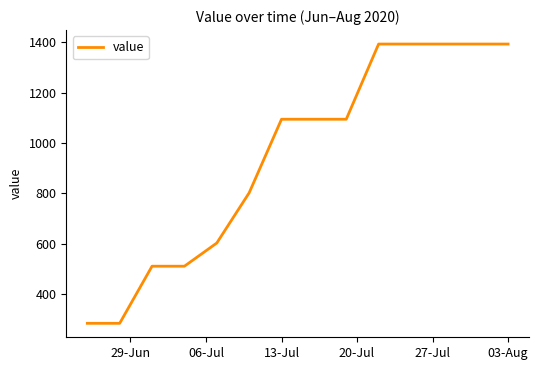

What is the difference between the maximum and minimum values?

1107.2